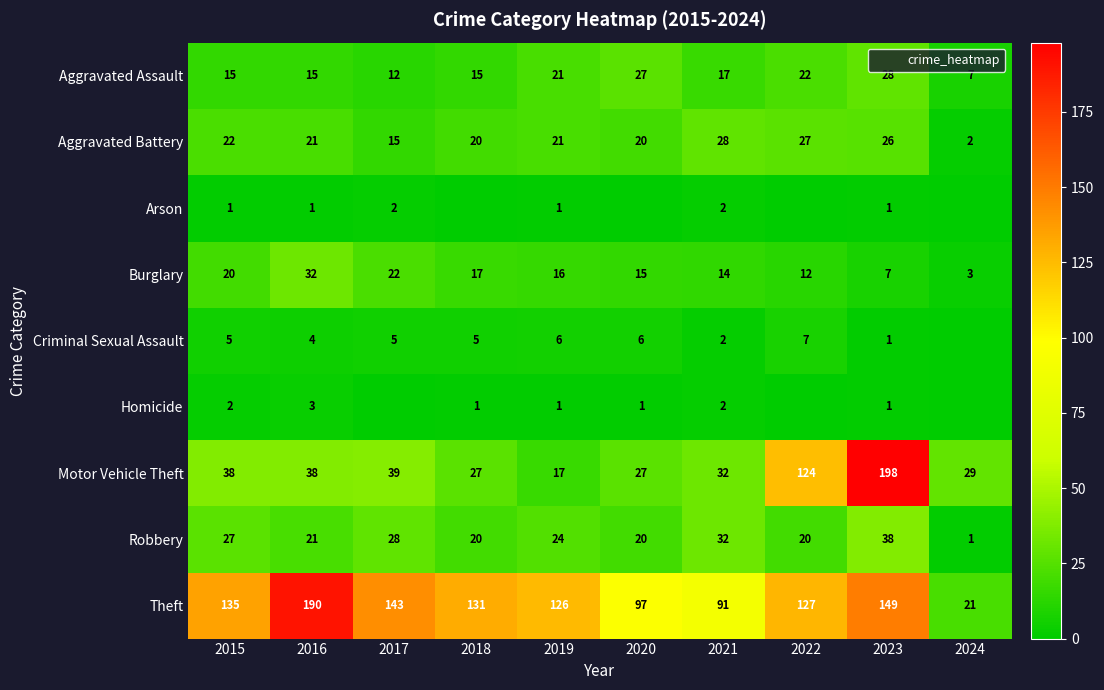

How many Criminal Sexual Assault values are between 2 and 6?

7